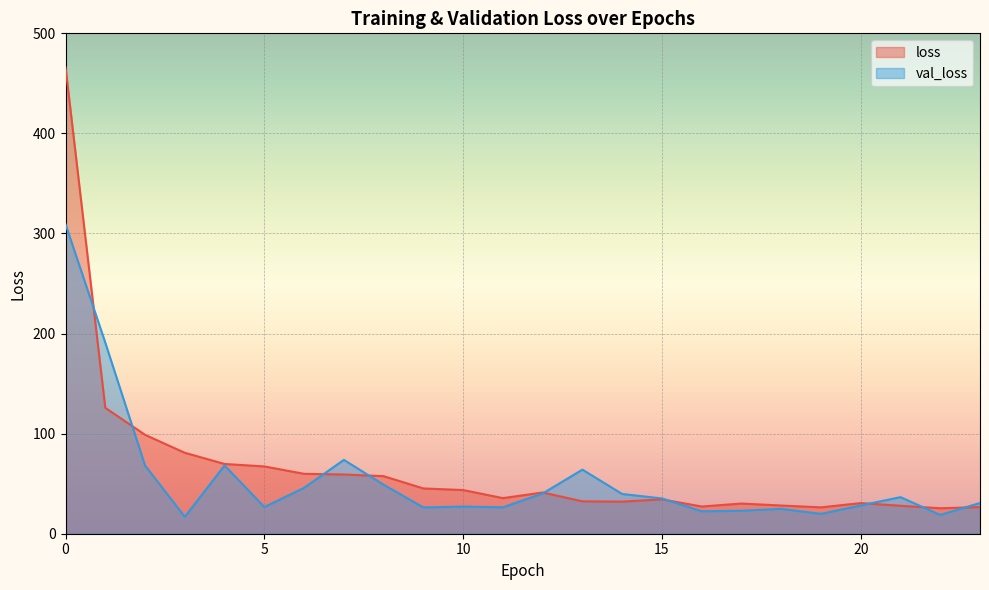

Is the value of loss at 4 greater than the value of val_loss at 0?

No